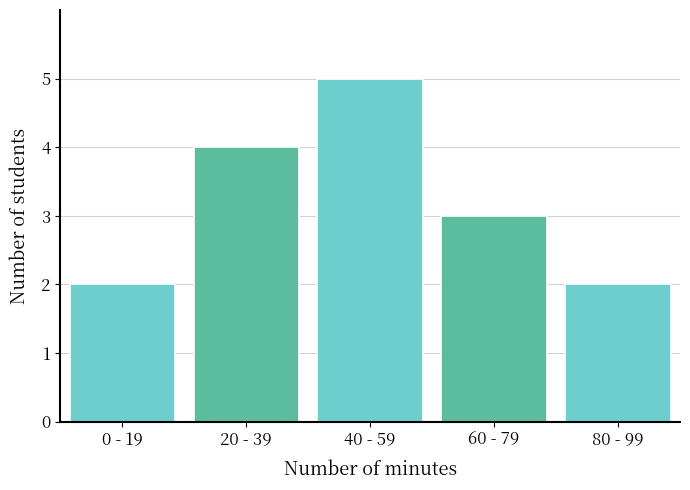

Reading left to right, extract all data points from this chart.

2	4	5	3	2